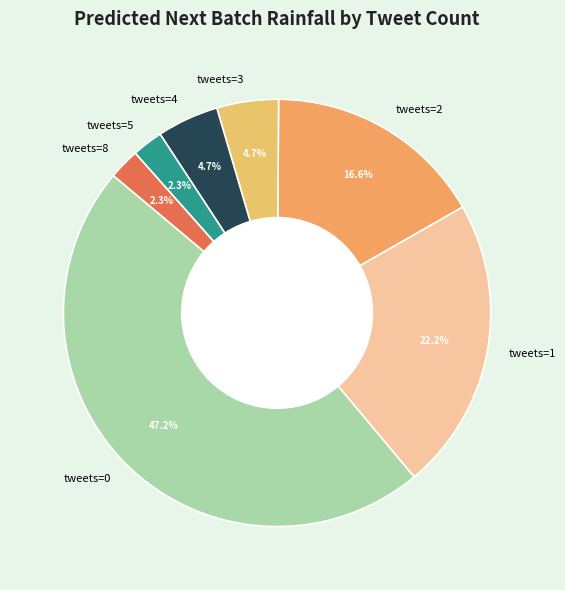

Which has a higher value, tweets=0 or tweets=3?

tweets=0